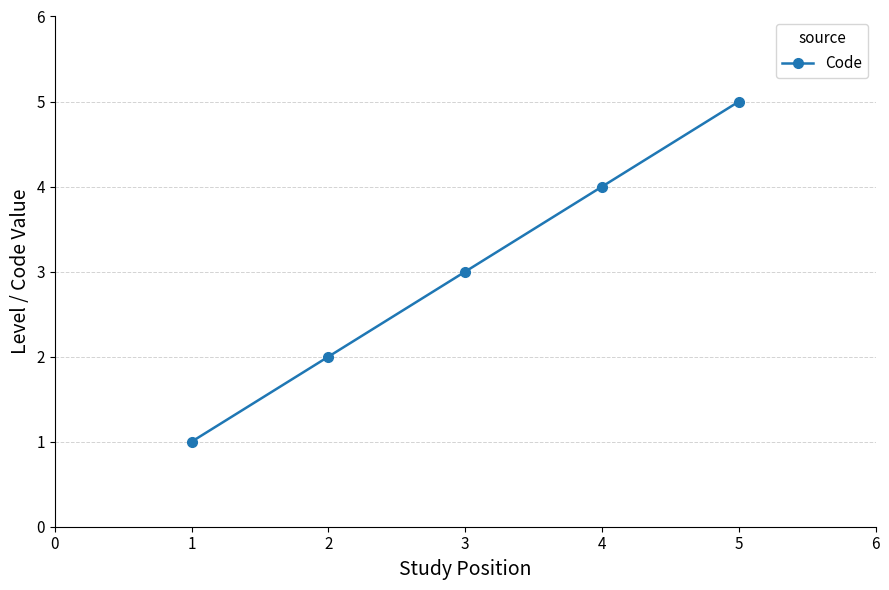

Rank the categories by value from highest to lowest.

5, 4, 3, 2, 1